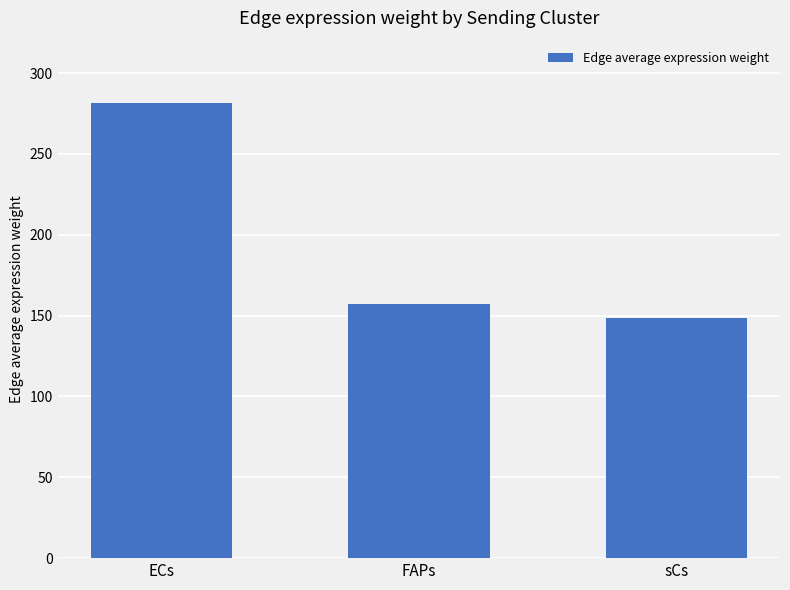

What position from the right is ECs?

3